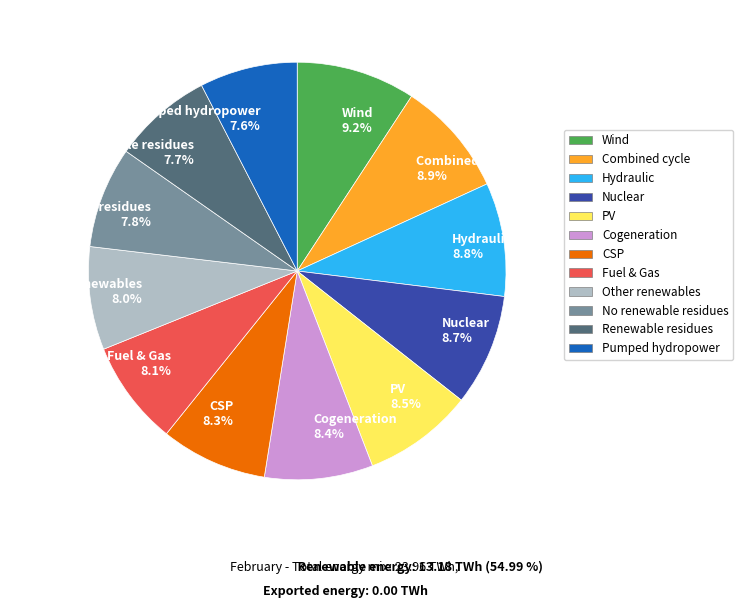

Which has a higher value, Pumped hydropower 7.6% or Cogeneration 8.4%?

Cogeneration 8.4%